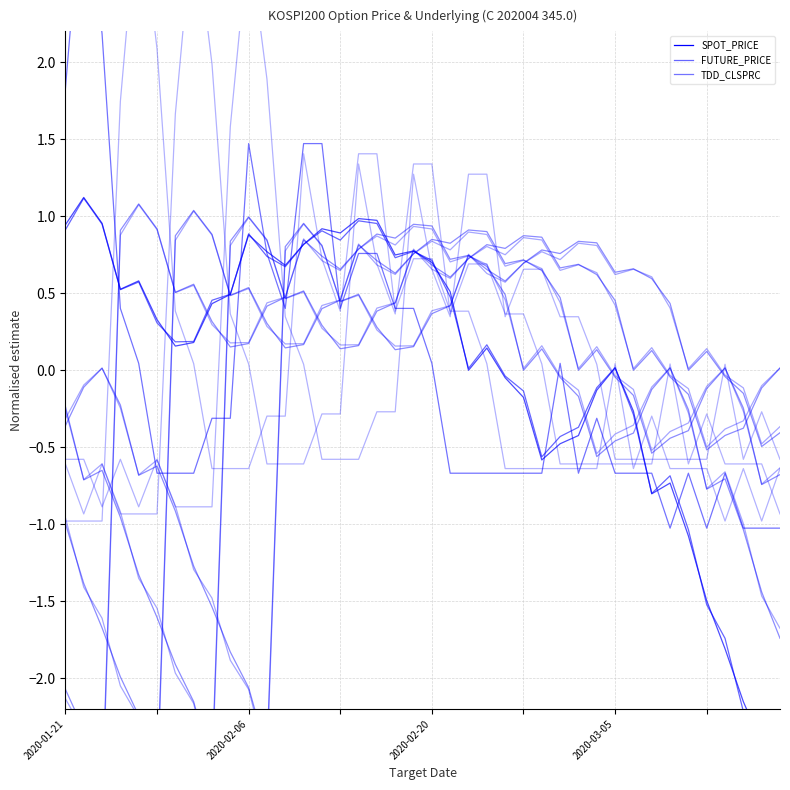

How many times do TDD_CLSPRC and SPOT_PRICE cross each other?

10